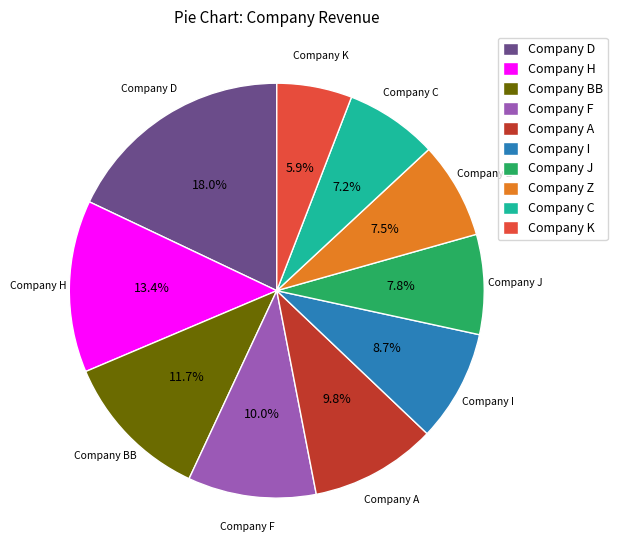

To the nearest percent, what percentage of the pie is Company F?

10%